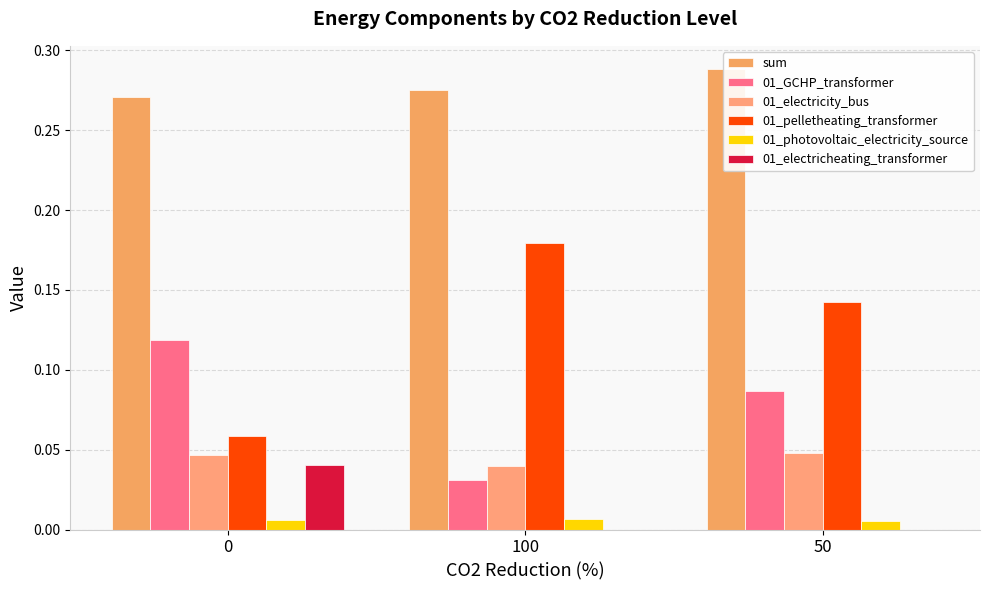

List the series in order of their peak value, lowest first.

01_photovoltaic_electricity_source, 01_electricheating_transformer, 01_electricity_bus, 01_GCHP_transformer, 01_pelletheating_transformer, sum